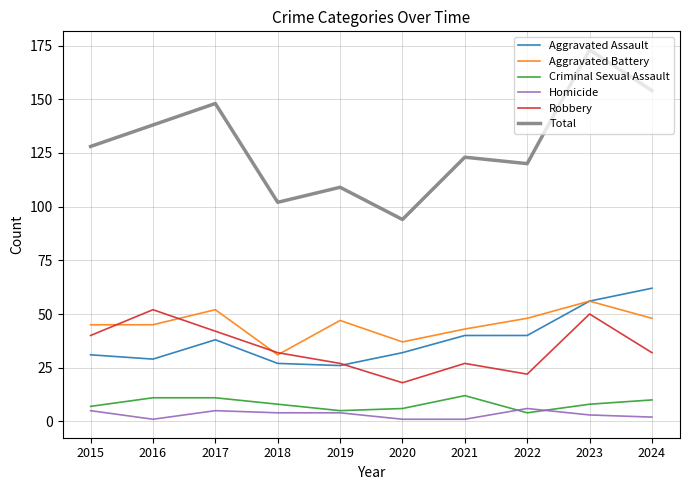

What value does the Total series have at 2015, to the nearest 10?

130